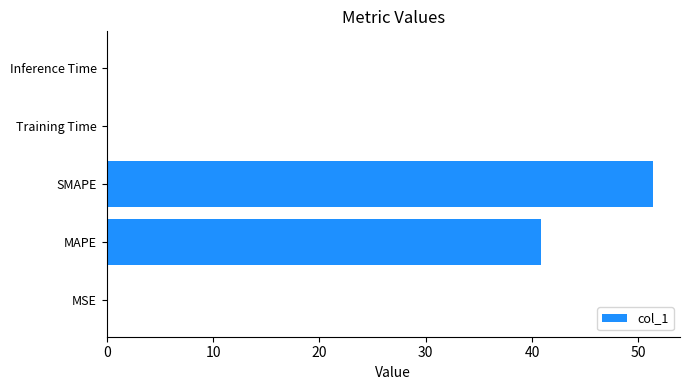

What is the greatest value displayed?

51.4